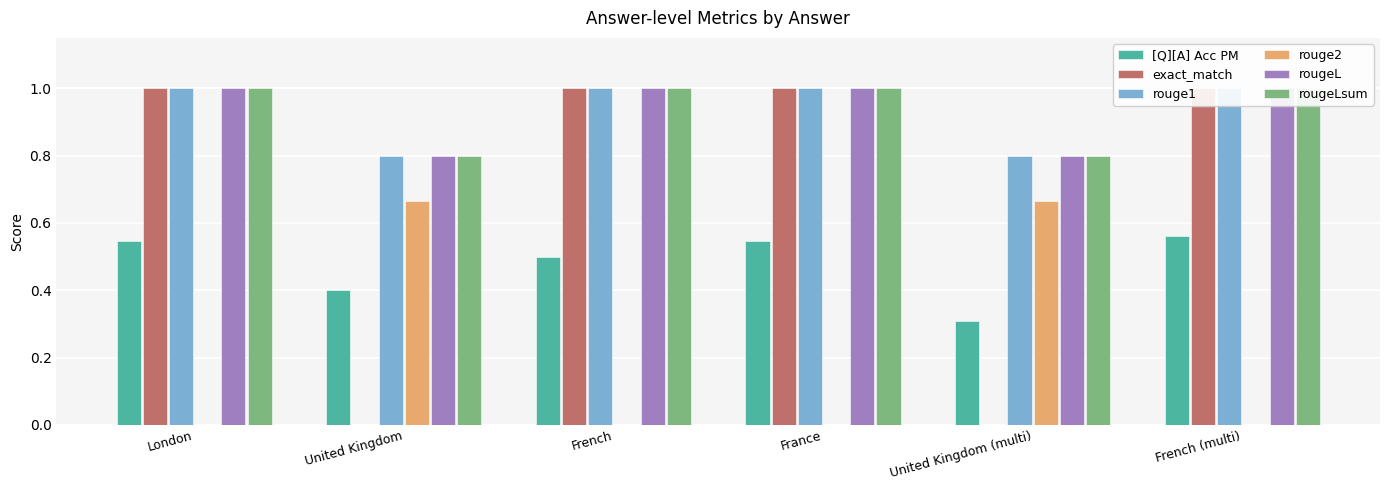

What is the total value across all series at French (multi)?

4.6